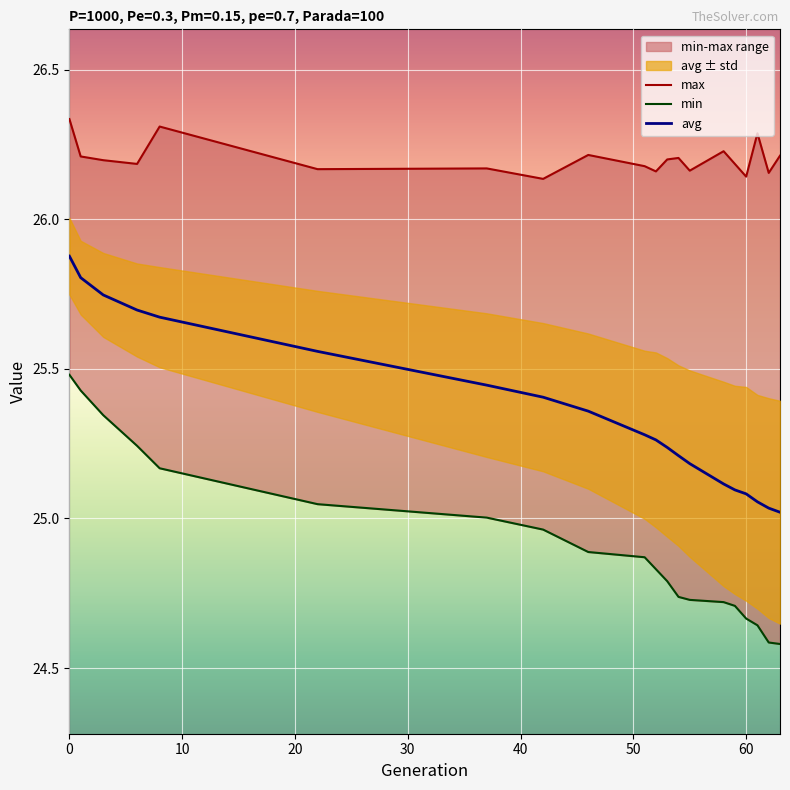

List the series in order of their overall mean, lowest first.

min, avg, max